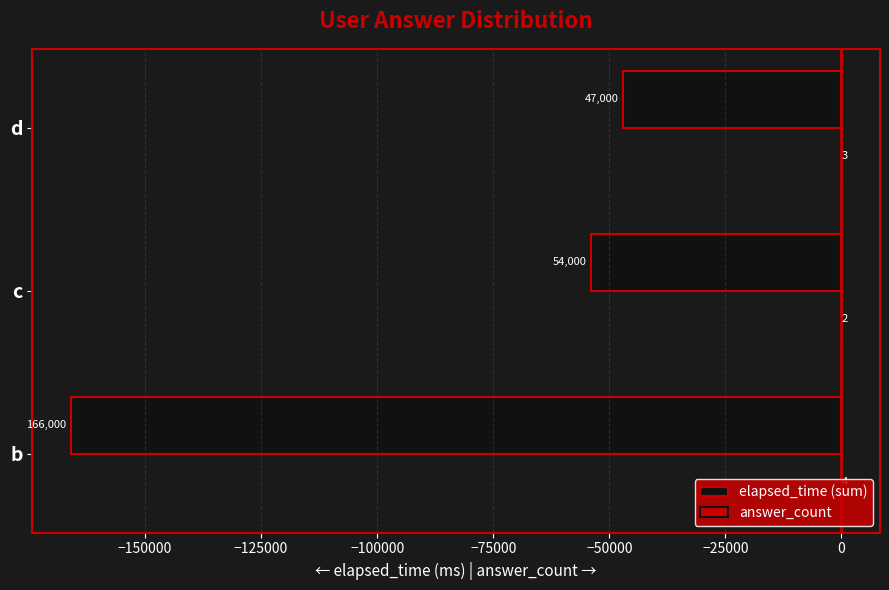

How many categories are shown in the chart?

3